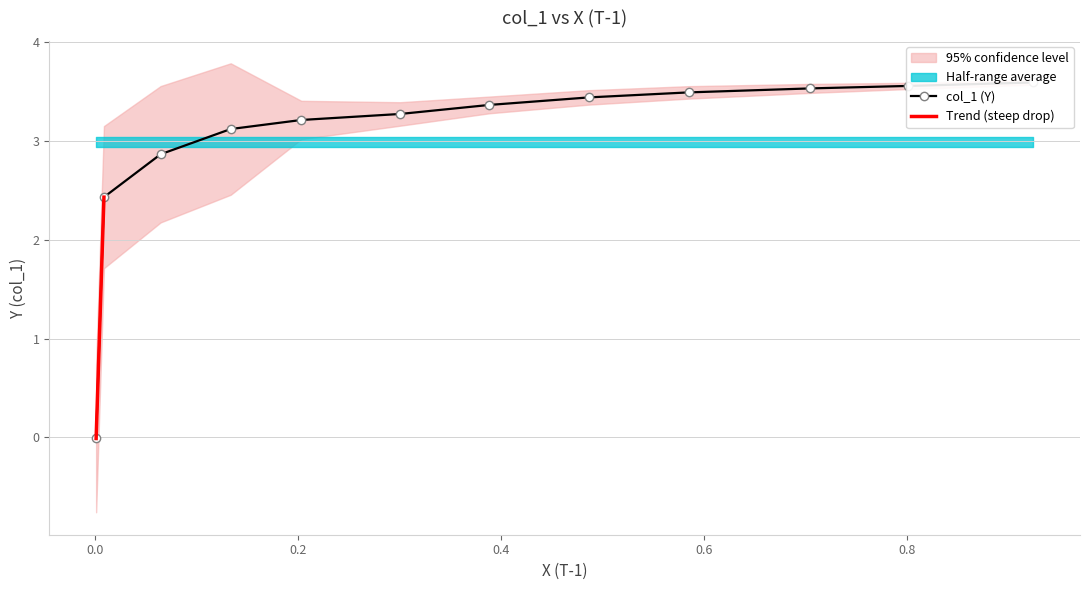

At which label is the value closest to 1?

0.0013